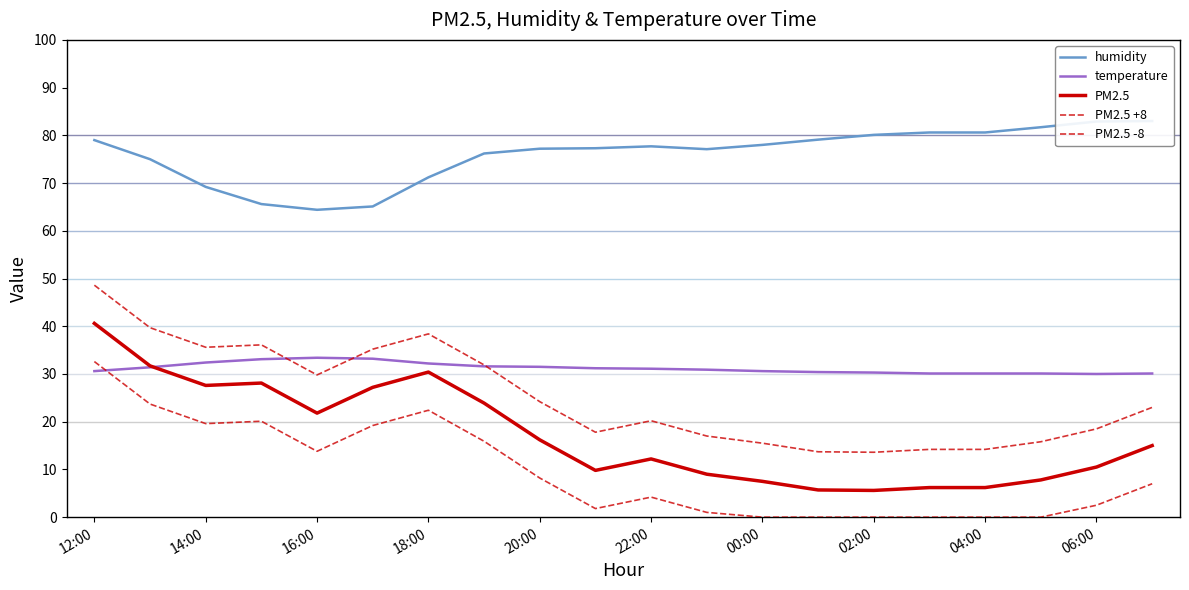

What position from the left is 22:00?

11